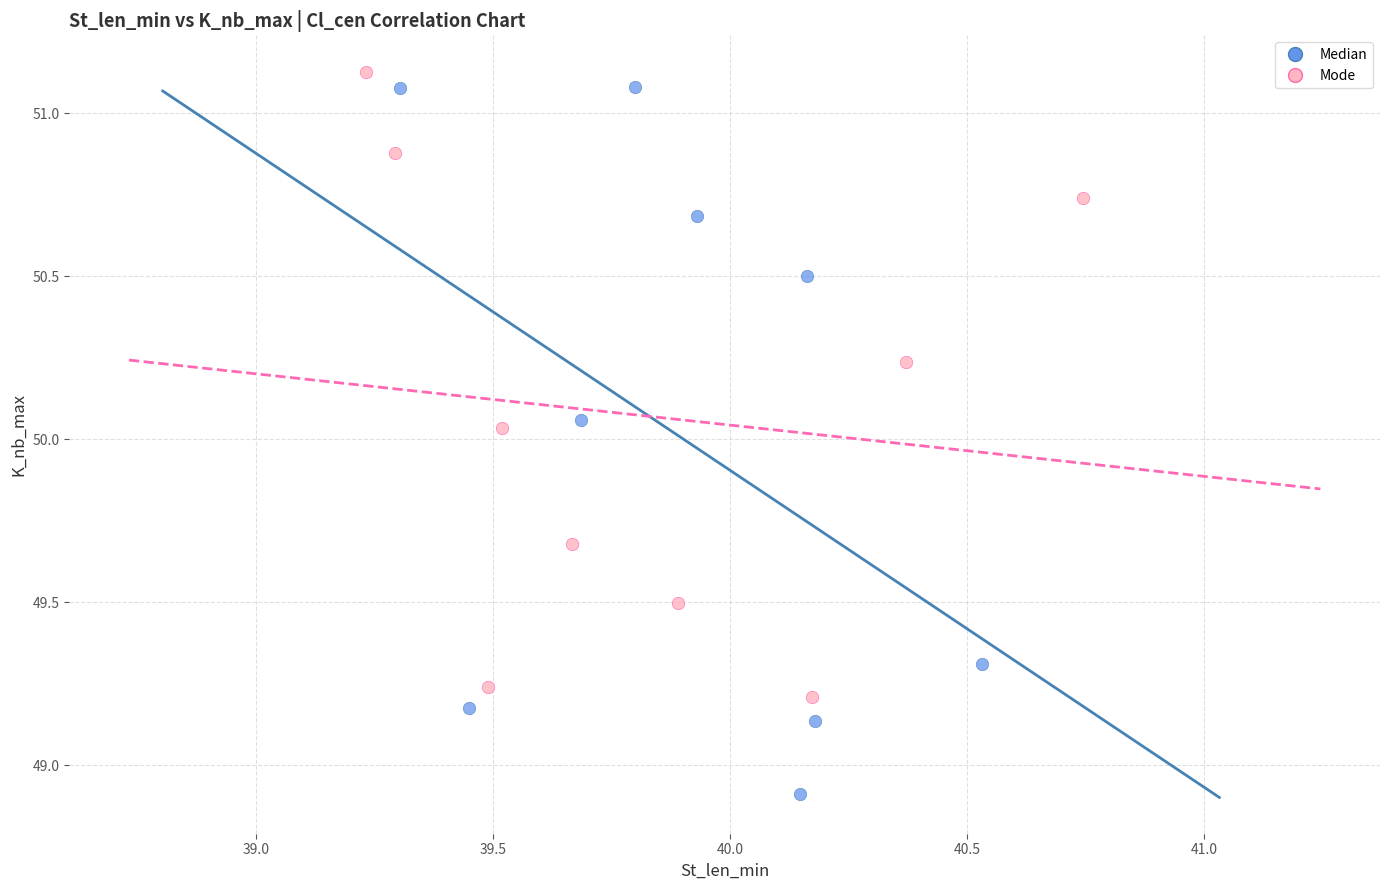

What are all the series names shown in the legend?

Median, Mode